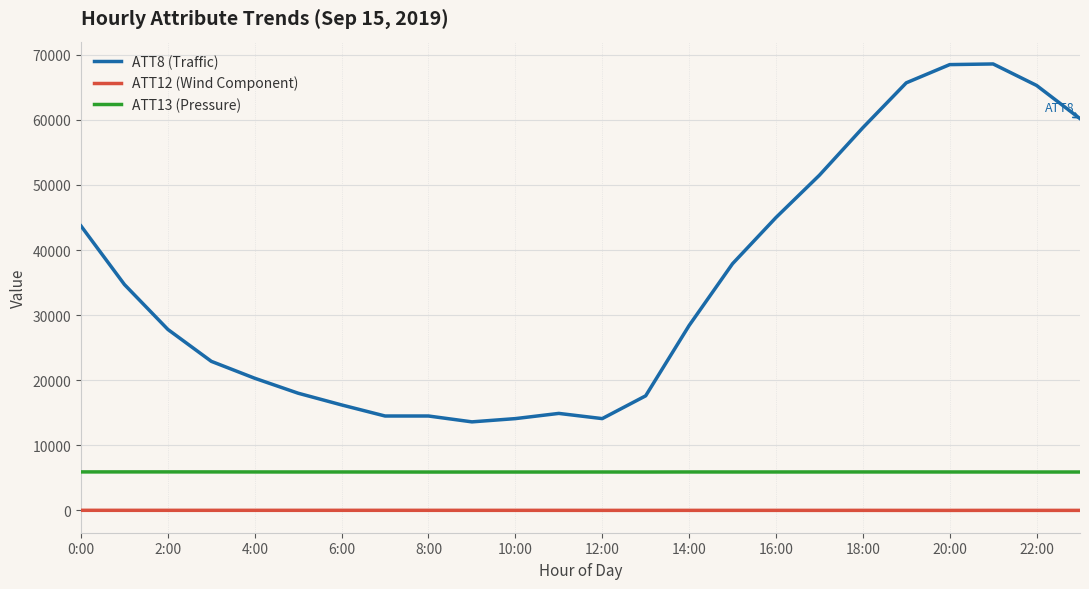

True or false: ATT12 (Wind Component) and ATT8 (Traffic) intersect in this chart.

False